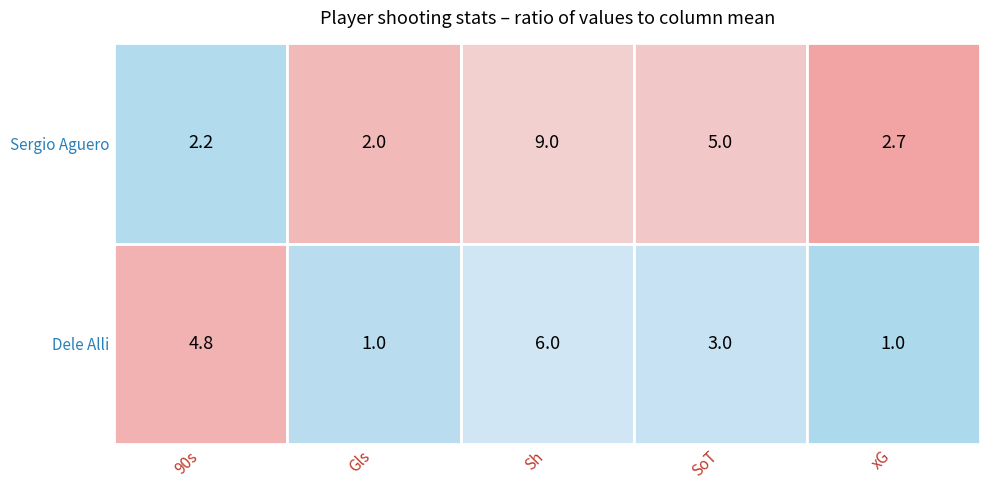

Which category has the highest value in the Sergio Aguero series?

Sh